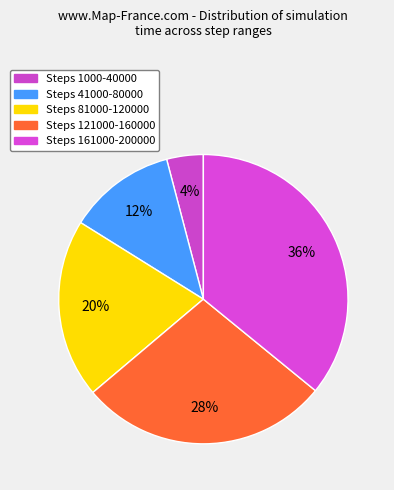

Which category has the smallest portion of the pie?

Steps 1000-40000